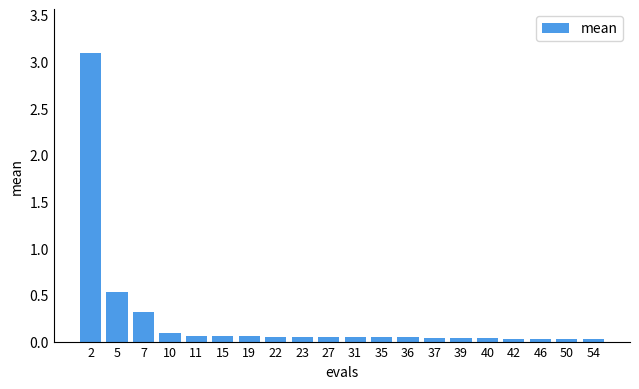

The value at 15 is 0.1. True or false?

True